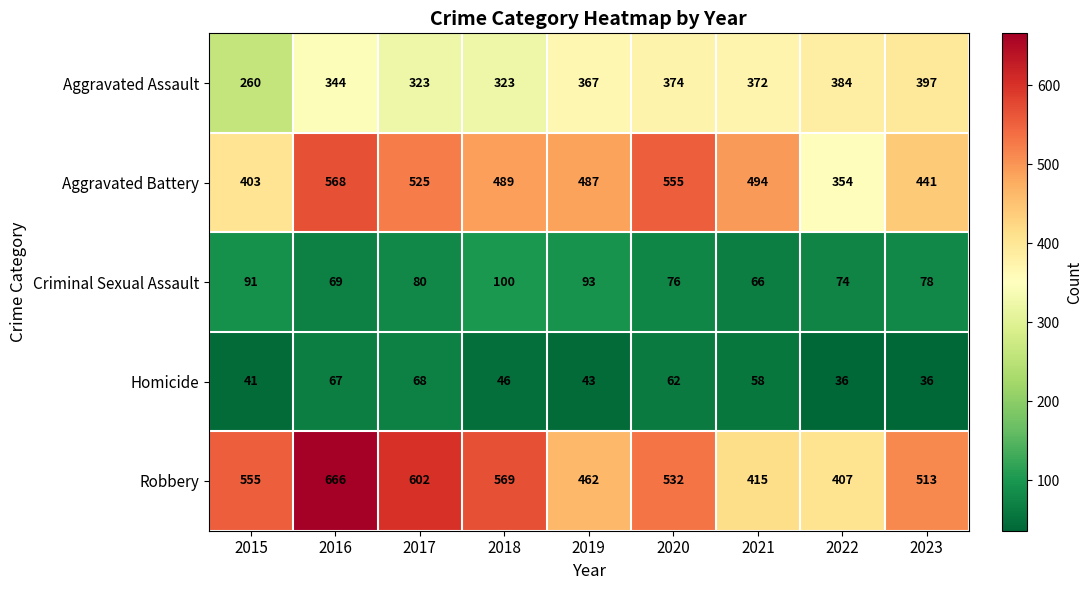

What is the spread (max minus min) of values at 2016?

599